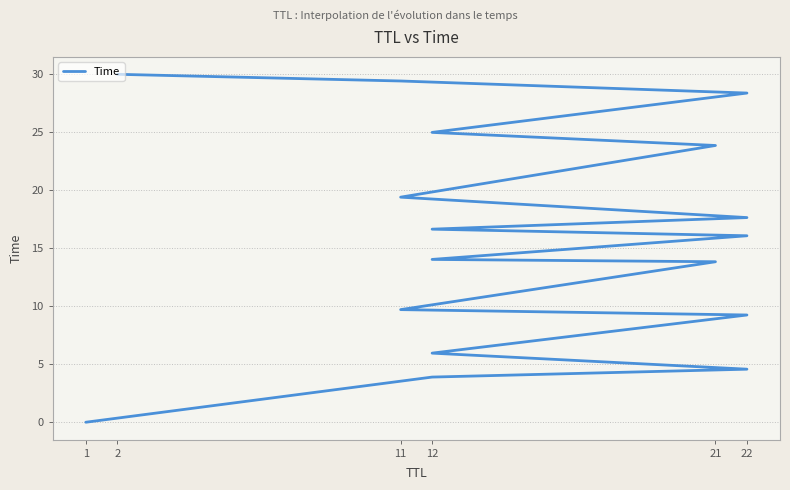

Where is the data nearest to the value 15?

12